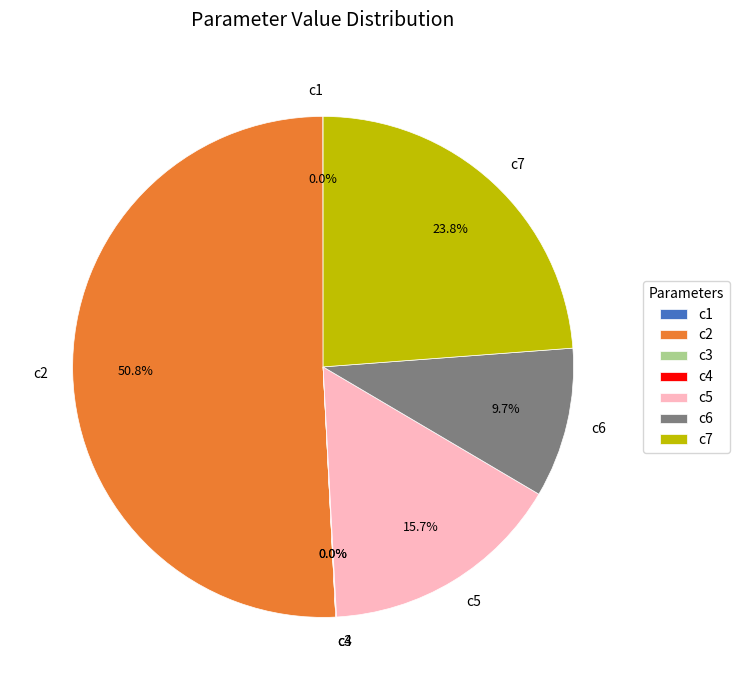

Which slice represents more than half of the pie?

c2